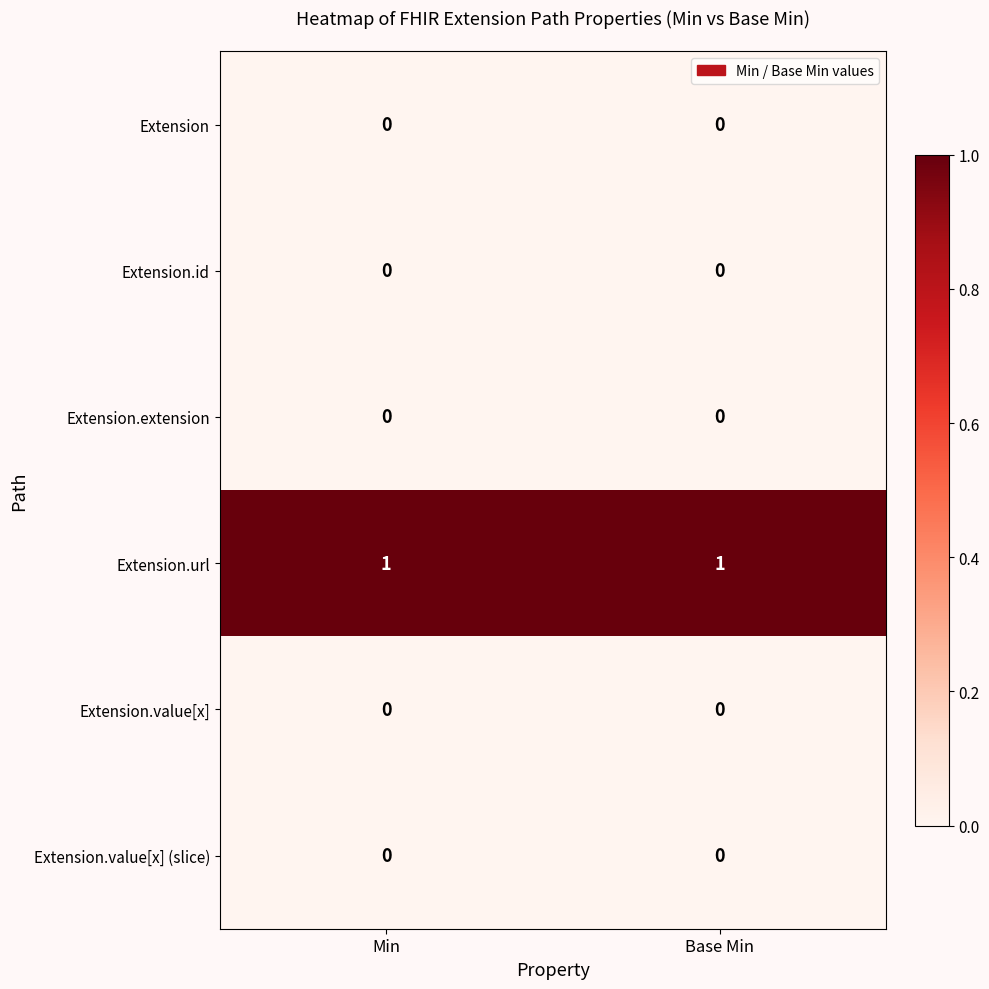

How many data points does each series have?

2